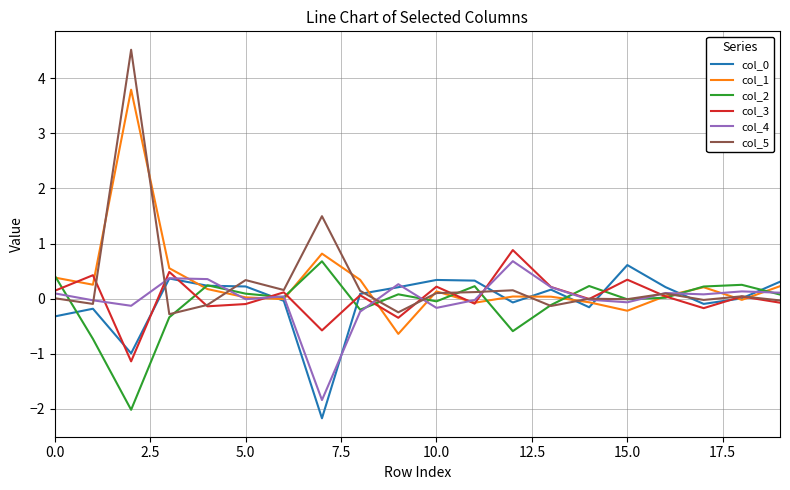

What is the difference between the second highest and minimum values in the col_3 series?

1.6